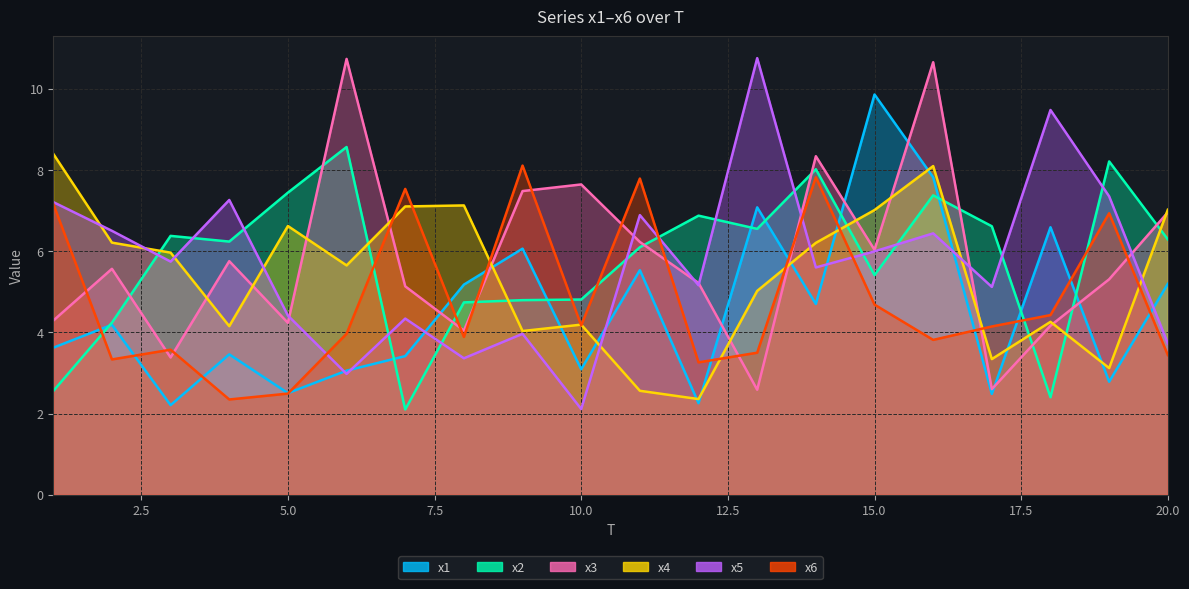

What is the difference between the maximum and second lowest values in the x4 series?

5.8